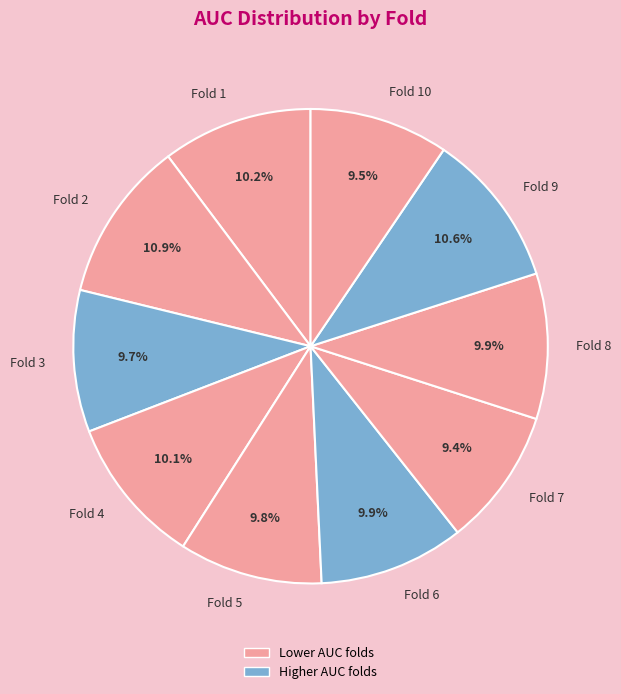

True or false: Fold 5 accounts for 10% of the total.

True